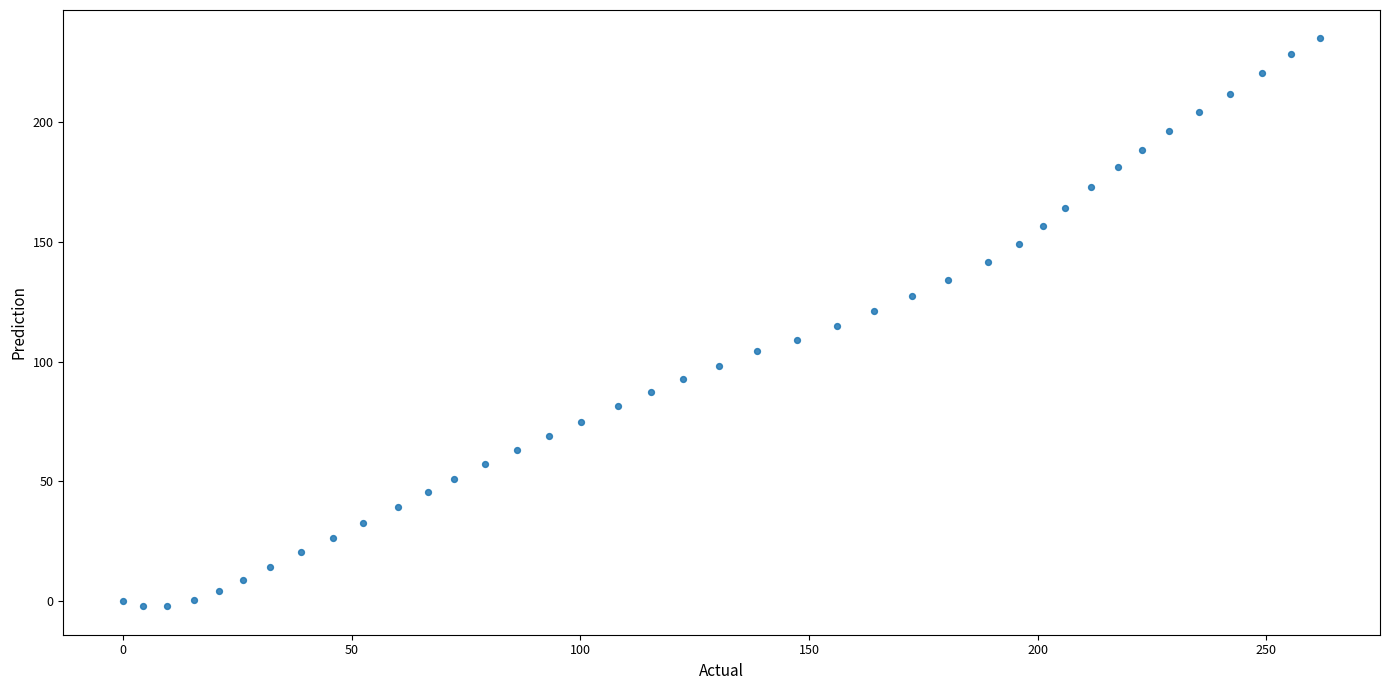

What is the range of Y values (max minus min)?

237.3